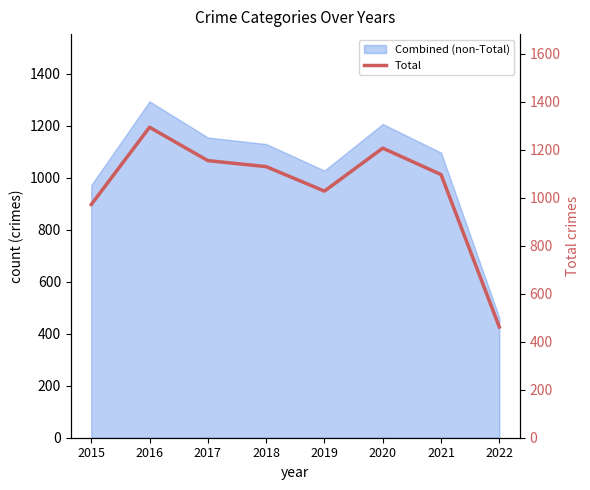

Rank the categories by value from highest to lowest.

2016, 2020, 2017, 2018, 2021, 2019, 2015, 2022